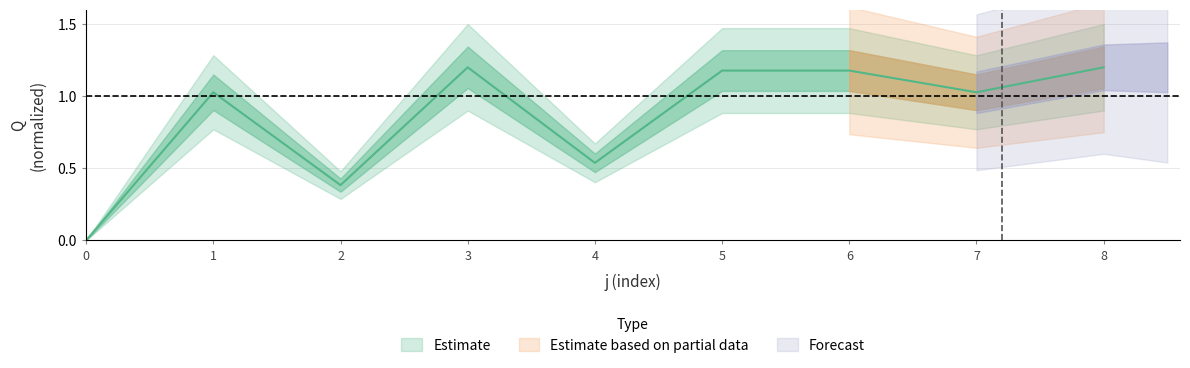

Where does the data first go above 1?

1